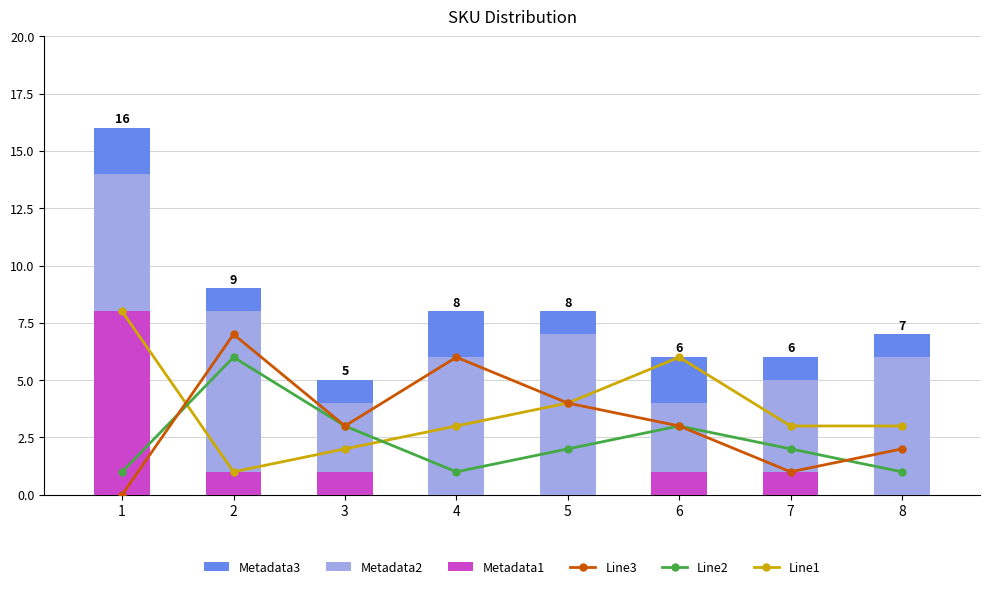

Count the Metadata3 values in the range 1 to 2.

8